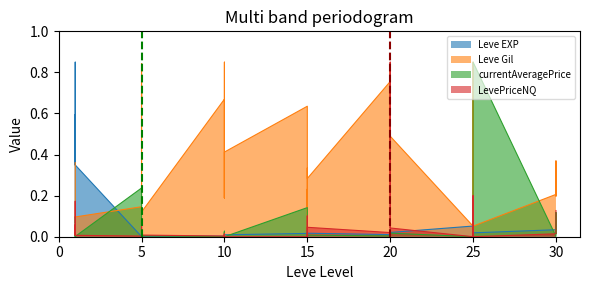

Reading right to left, extract all data points from this chart.

Leve EXP: 30=0.1	30=0.0	30=0.1	30=0.0	25=0.0	25=0.1	25=0.0	25=0.0	25=0.0	25=0.1	20=0.0	20=0.0	20=0.0	20=0.0	20=0.0	20=0.0	15=0.0	15=0.0	15=0.0	15=0.0	15=0.0	15=0.0	10=0.0	10=0.0	10=0.0	10=0.0	10=0.0	10=0.0	5=0.0	5=0.0	5=0.0	5=0.0	5=0.0	5=0.0	1=0.3	1=0.8	1=0.3	1=0.6	1=0.5	1=0.0
Leve Gil: 30=0.3	30=0.2	30=0.4	30=0.2	25=0.1	25=0.4	25=0.7	25=0.8	25=0.0	25=0.1	20=0.5	20=0.4	20=0.8	20=0.6	20=0.2	20=0.8	15=0.3	15=0.3	15=0.0	15=0.2	15=0.1	15=0.6	10=0.4	10=0.2	10=0.7	10=0.8	10=0.2	10=0.7	5=0.1	5=0.8	5=0.7	5=0.7	5=0.2	5=0.1	1=0.1	1=0.1	1=0.1	1=0.1	1=0.1	1=0.4
currentAveragePrice: 30=0.0	30=0.0	30=0.1	30=0.0	25=0.8	25=0.0	25=0.0	25=0.0	25=0.0	25=0.0	20=0.0	20=0.0	20=0.0	20=0.0	20=0.0	20=0.0	15=0.0	15=0.0	15=0.0	15=0.0	15=0.0	15=0.1	10=0.0	10=0.0	10=0.0	10=0.0	10=0.0	10=0.0	5=0.0	5=0.0	5=0.0	5=0.0	5=0.0	5=0.2	1=0.0	1=0.0	1=0.0	1=0.0	1=0.1	1=0.1
LevePriceNQ: 30=0.1	30=0.1	30=0.0	30=0.0	25=0.0	25=0.0	25=0.0	25=0.2	25=0.0	25=0.0	20=0.0	20=0.0	20=0.8	20=0.1	20=0.0	20=0.0	15=0.0	15=0.0	15=0.1	15=0.0	15=0.0	15=0.0	10=0.0	10=0.0	10=0.0	10=0.0	10=0.0	10=0.0	5=0.0	5=0.0	5=0.1	5=0.0	5=0.0	5=0.0	1=0.0	1=0.0	1=0.1	1=0.0	1=0.2	1=0.0